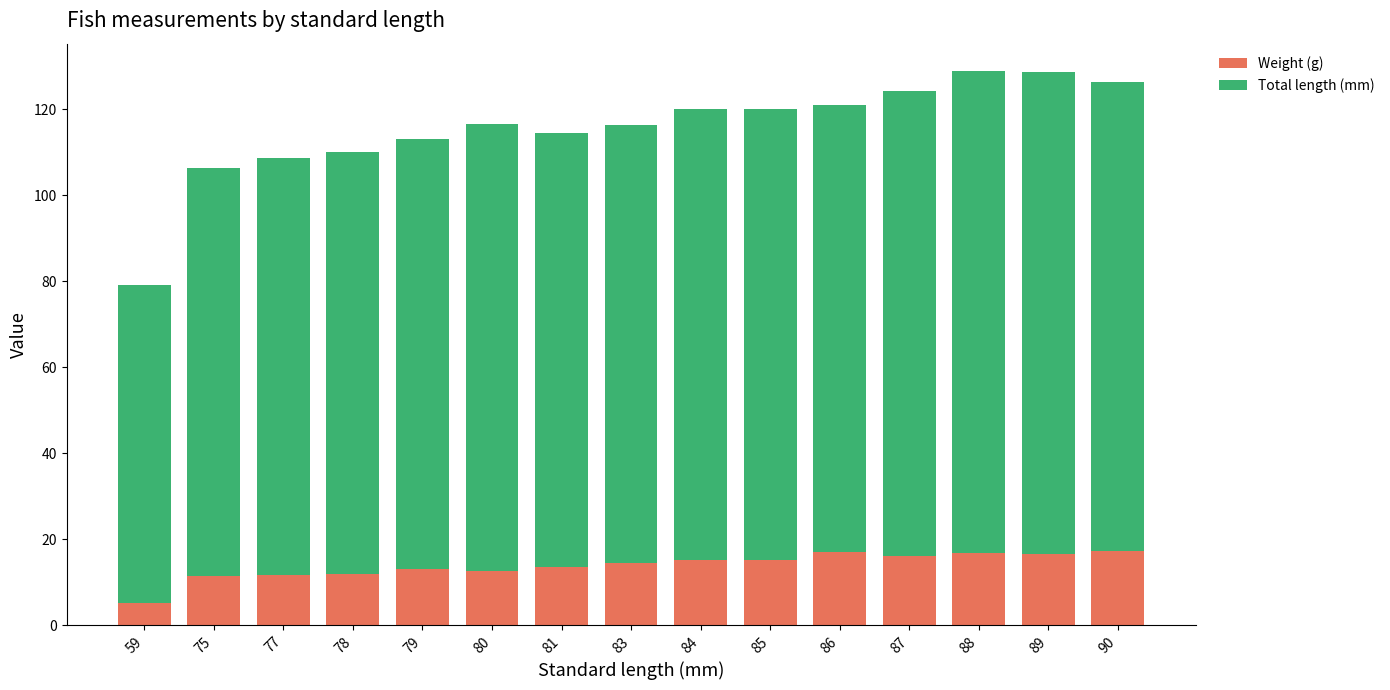

What are all the series names shown in the legend?

Weight (g), Total length (mm)